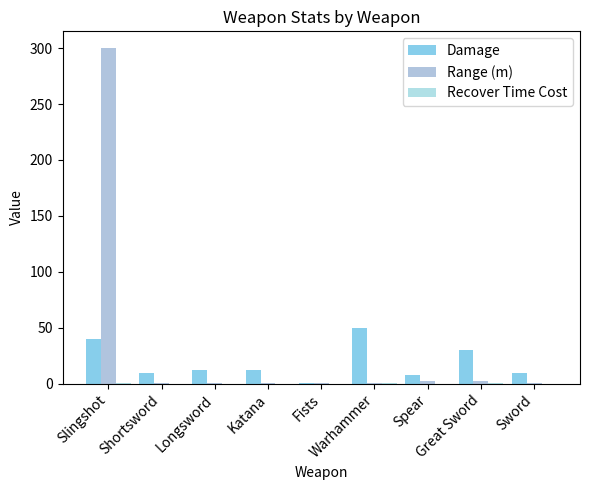

How many groups of bars are there?

9